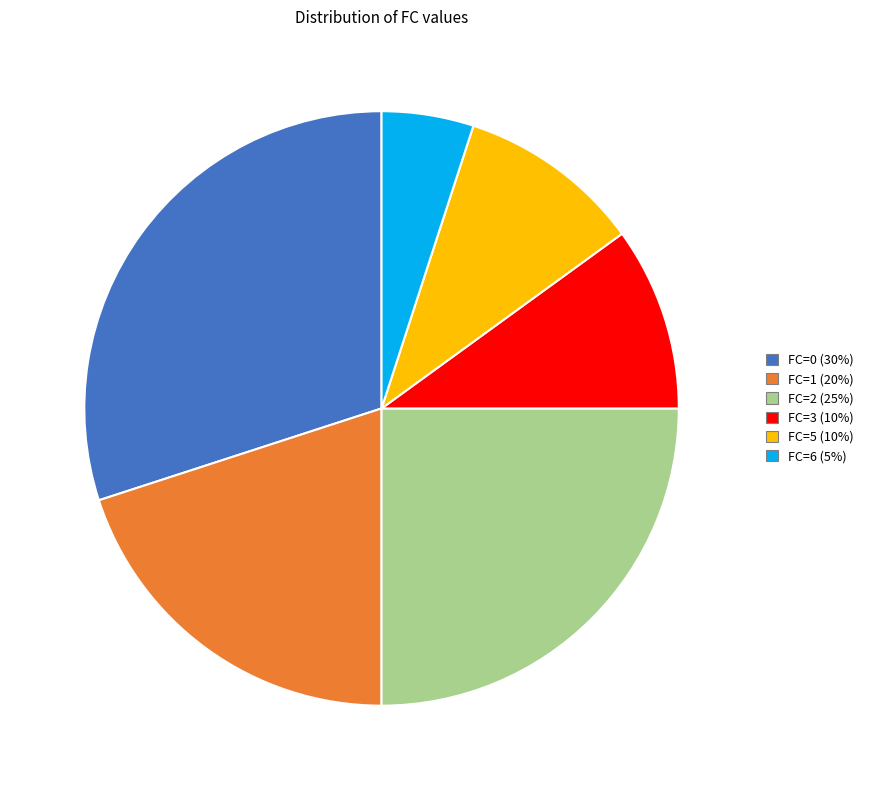

Is there any slice that represents more than half of the pie?

No